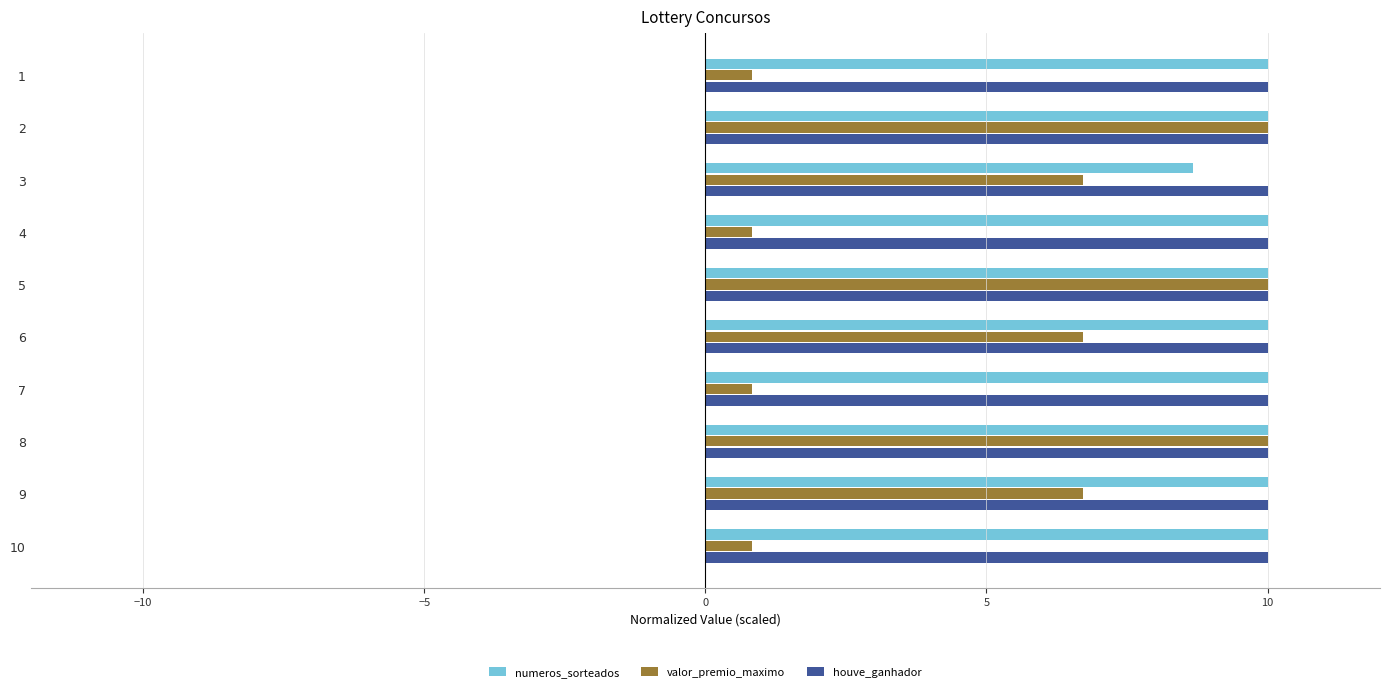

What is the greatest value displayed?

10.0